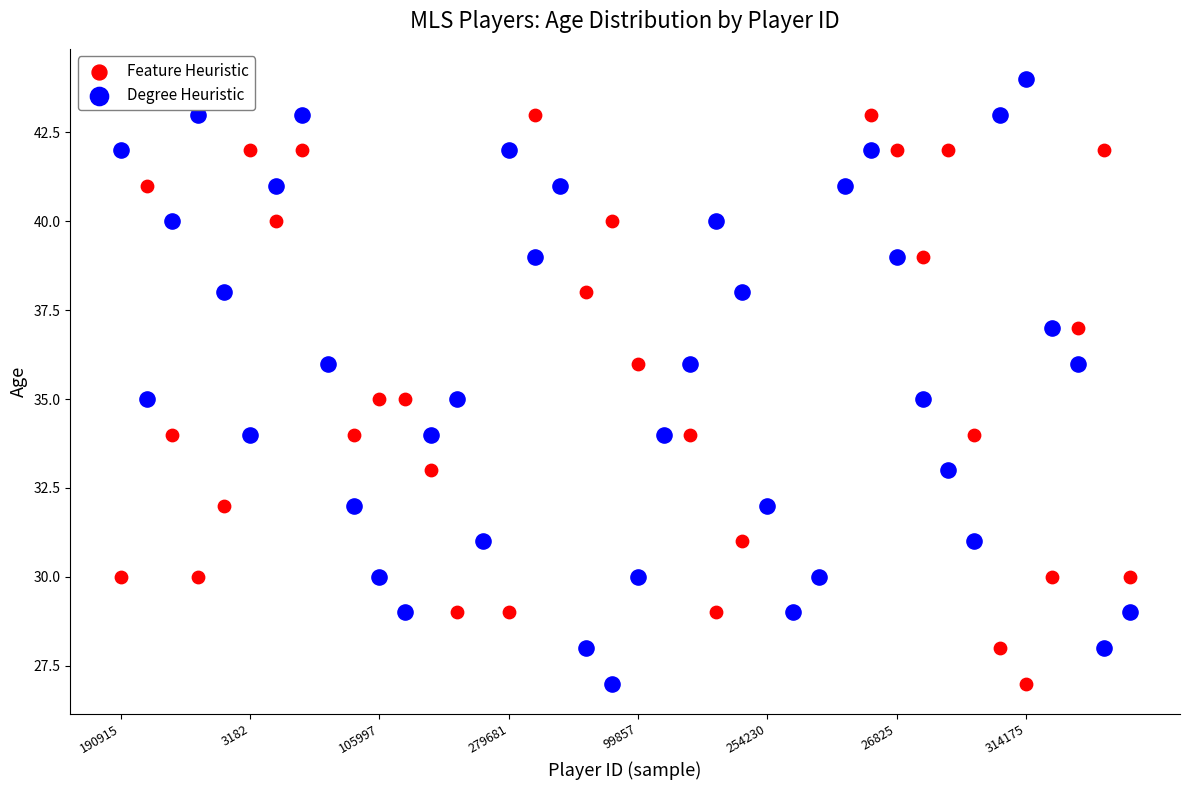

Which series has the widest spread of Y values?

Degree Heuristic